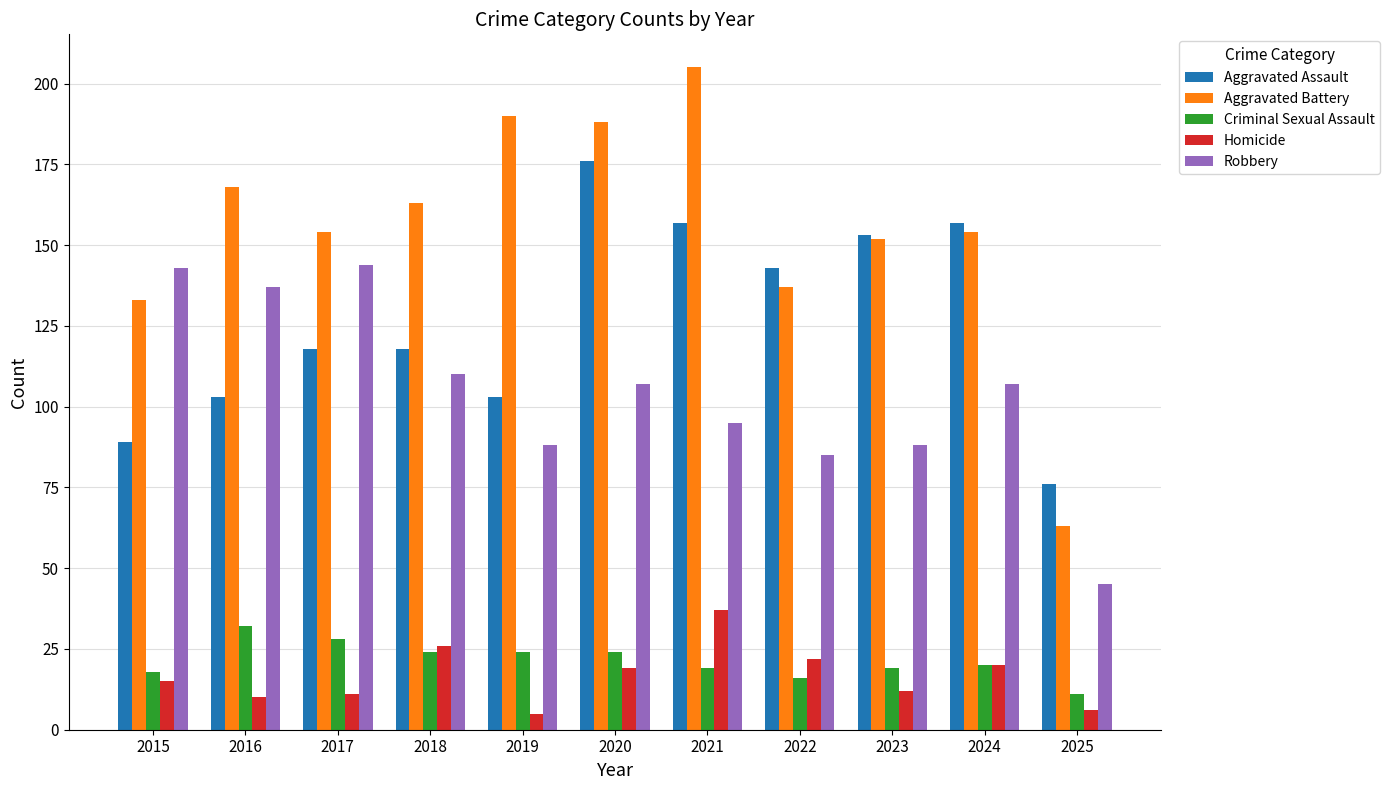

Reading right to left, extract all data points from this chart.

Aggravated Assault: 76	157	153	143	157	176	103	118	118	103	89
Aggravated Battery: 63	154	152	137	205	188	190	163	154	168	133
Criminal Sexual Assault: 11	20	19	16	19	24	24	24	28	32	18
Homicide: 6	20	12	22	37	19	5	26	11	10	15
Robbery: 45	107	88	85	95	107	88	110	144	137	143